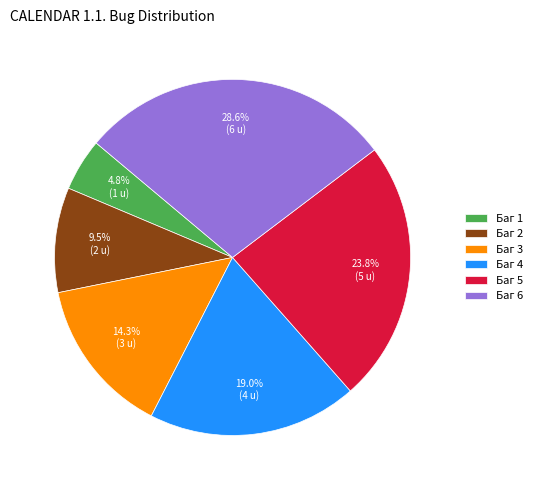

To the nearest percent, what portion does Баг 1 represent?

5%